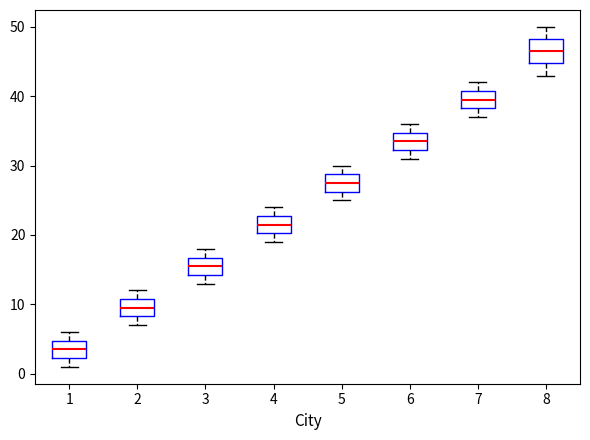

Which box has the lowest median line?

1